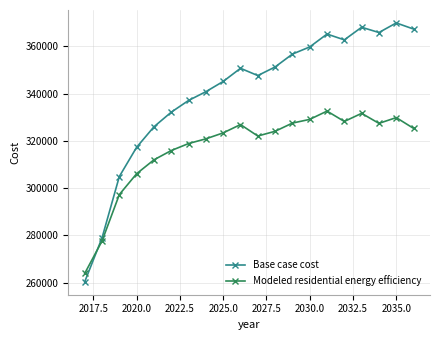

What is the difference between the maximum and second lowest values in the Base case cost series?

91016.8